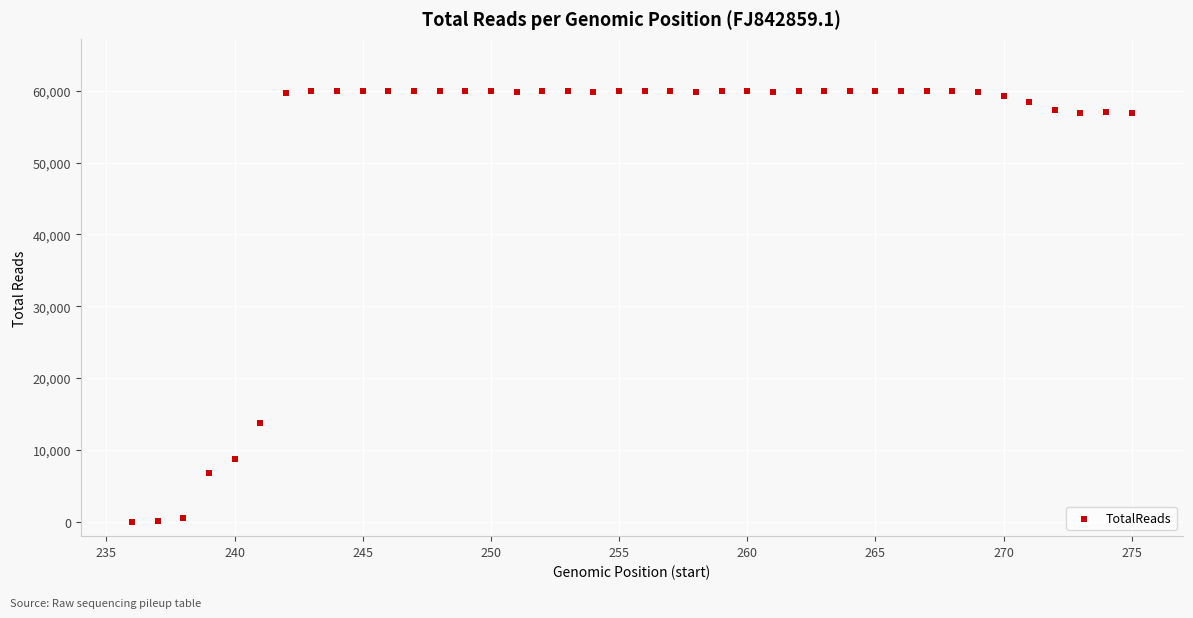

What Y value in the scatter plot is closest to 30012?

13722